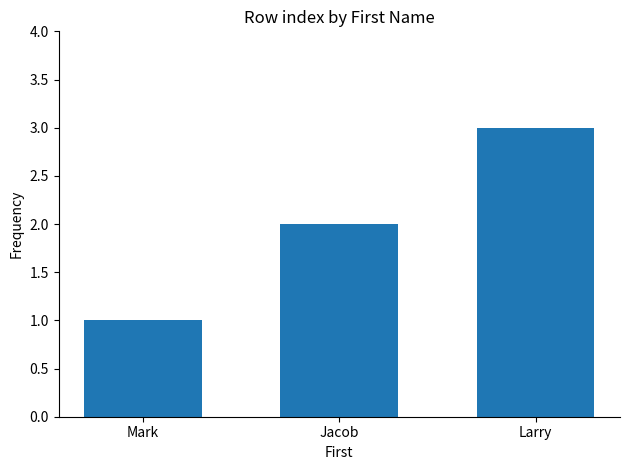

List the labels in order of value, largest first.

Larry, Jacob, Mark